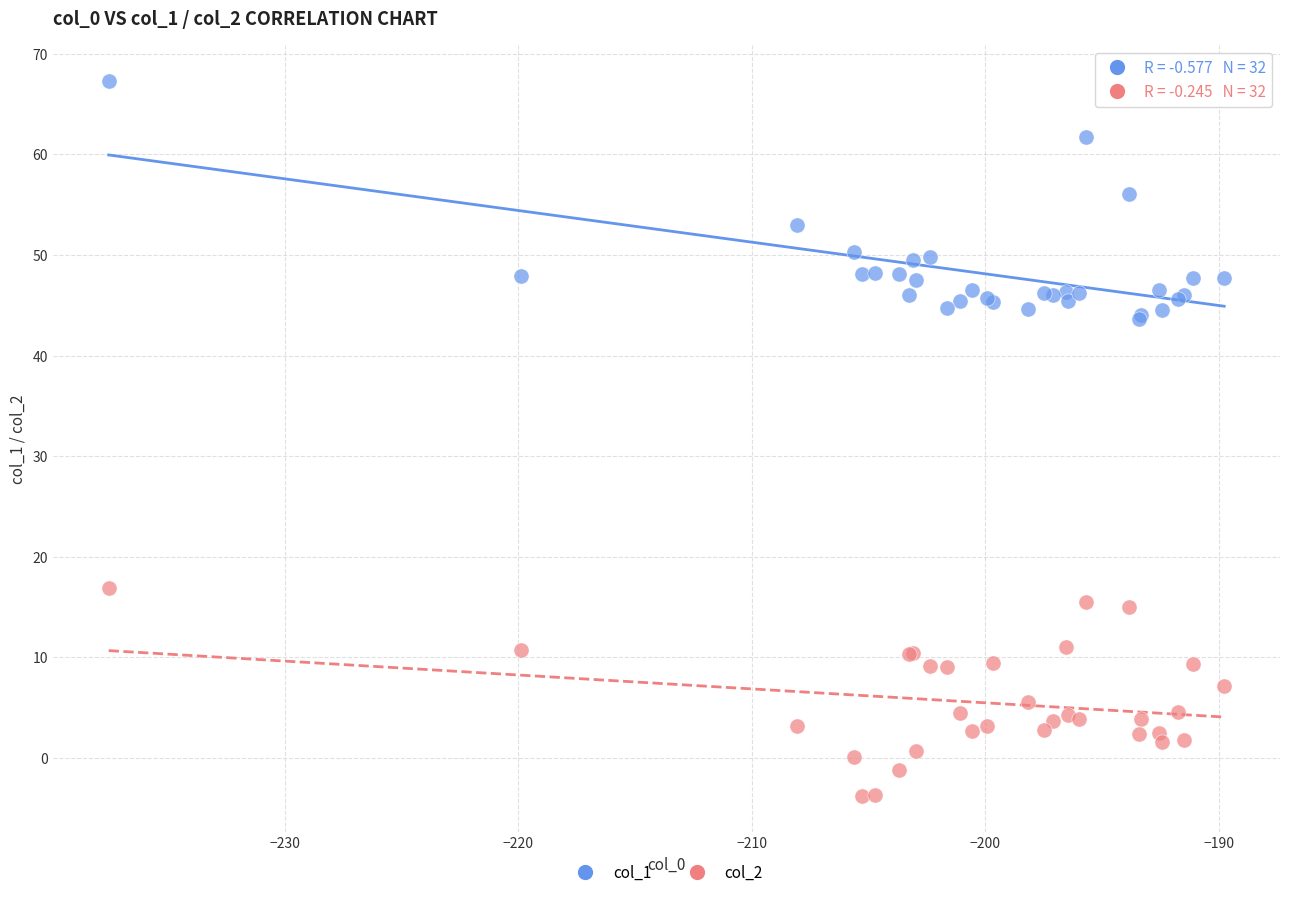

Which series reaches the maximum Y coordinate?

col_1